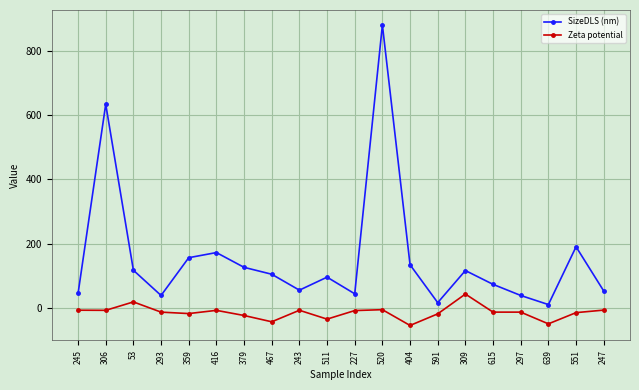

What is the difference between the highest and lowest values at 404?

189.0